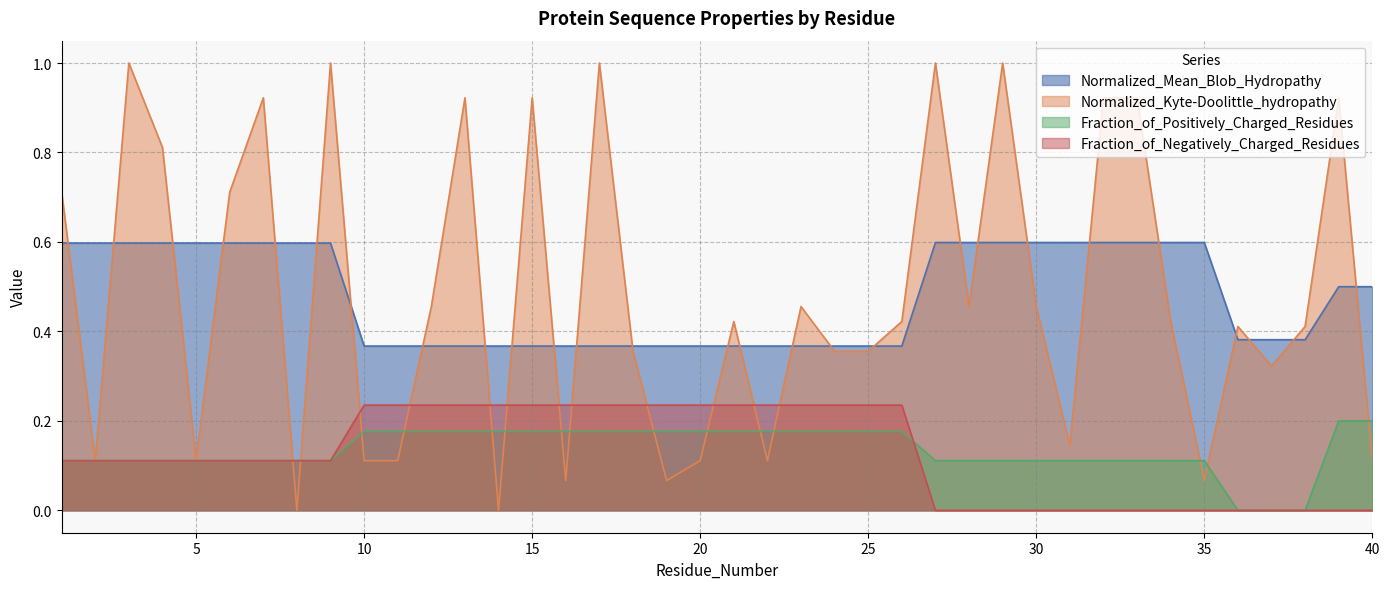

Reading right to left, list all the values displayed in this chart.

Normalized_Mean_Blob_Hydropathy: 40=0.5	39=0.5	38=0.4	37=0.4	36=0.4	35=0.6	34=0.6	33=0.6	32=0.6	31=0.6	30=0.6	29=0.6	28=0.6	27=0.6	26=0.4	25=0.4	24=0.4	23=0.4	22=0.4	21=0.4	20=0.4	19=0.4	18=0.4	17=0.4	16=0.4	15=0.4	14=0.4	13=0.4	12=0.4	11=0.4	10=0.4	9=0.6	8=0.6	7=0.6	6=0.6	5=0.6	4=0.6	3=0.6	2=0.6	1=0.6
Normalized_Kyte-Doolittle_hydropathy: 40=0.1	39=0.9	38=0.4	37=0.3	36=0.4	35=0.1	34=0.4	33=0.9	32=0.9	31=0.1	30=0.5	29=1.0	28=0.5	27=1.0	26=0.4	25=0.4	24=0.4	23=0.5	22=0.1	21=0.4	20=0.1	19=0.1	18=0.4	17=1.0	16=0.1	15=0.9	14=0.0	13=0.9	12=0.5	11=0.1	10=0.1	9=1.0	8=0.0	7=0.9	6=0.7	5=0.1	4=0.8	3=1.0	2=0.1	1=0.7
Fraction_of_Positively_Charged_Residues: 40=0.2	39=0.2	38=0.0	37=0.0	36=0.0	35=0.1	34=0.1	33=0.1	32=0.1	31=0.1	30=0.1	29=0.1	28=0.1	27=0.1	26=0.2	25=0.2	24=0.2	23=0.2	22=0.2	21=0.2	20=0.2	19=0.2	18=0.2	17=0.2	16=0.2	15=0.2	14=0.2	13=0.2	12=0.2	11=0.2	10=0.2	9=0.1	8=0.1	7=0.1	6=0.1	5=0.1	4=0.1	3=0.1	2=0.1	1=0.1
Fraction_of_Negatively_Charged_Residues: 40=0.0	39=0.0	38=0.0	37=0.0	36=0.0	35=0.0	34=0.0	33=0.0	32=0.0	31=0.0	30=0.0	29=0.0	28=0.0	27=0.0	26=0.2	25=0.2	24=0.2	23=0.2	22=0.2	21=0.2	20=0.2	19=0.2	18=0.2	17=0.2	16=0.2	15=0.2	14=0.2	13=0.2	12=0.2	11=0.2	10=0.2	9=0.1	8=0.1	7=0.1	6=0.1	5=0.1	4=0.1	3=0.1	2=0.1	1=0.1